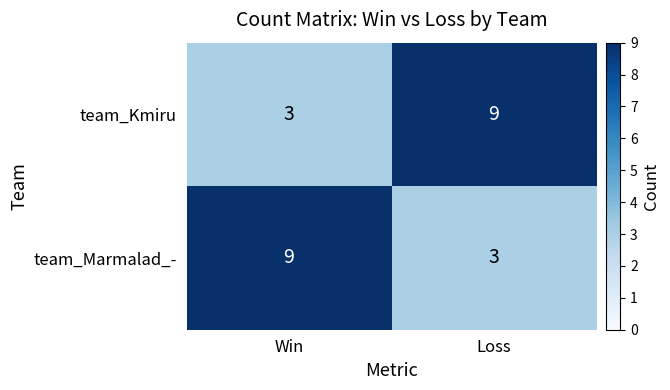

What is the spread (max minus min) of values at Loss?

6